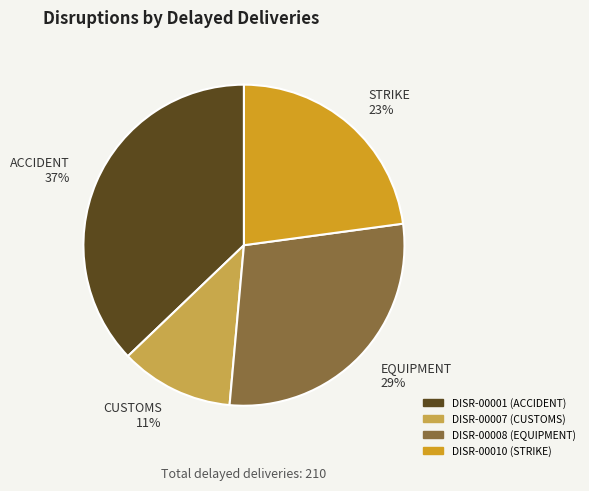

What percentage is the DISR-00008 slice, to the nearest percent?

29%